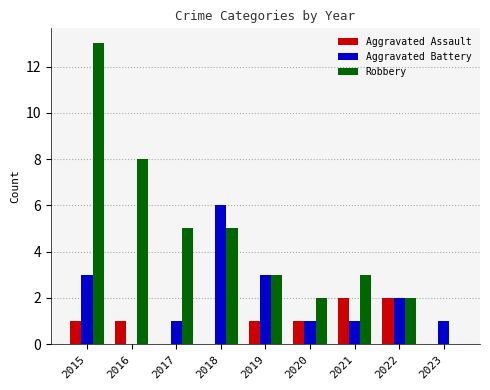

Which series has the largest total across all categories?

Robbery